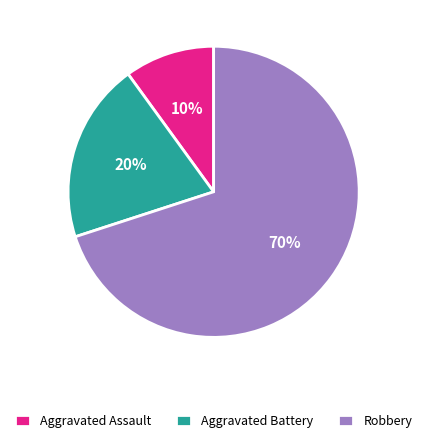

Do Aggravated Battery and Robbery together represent more than half of the pie?

Yes